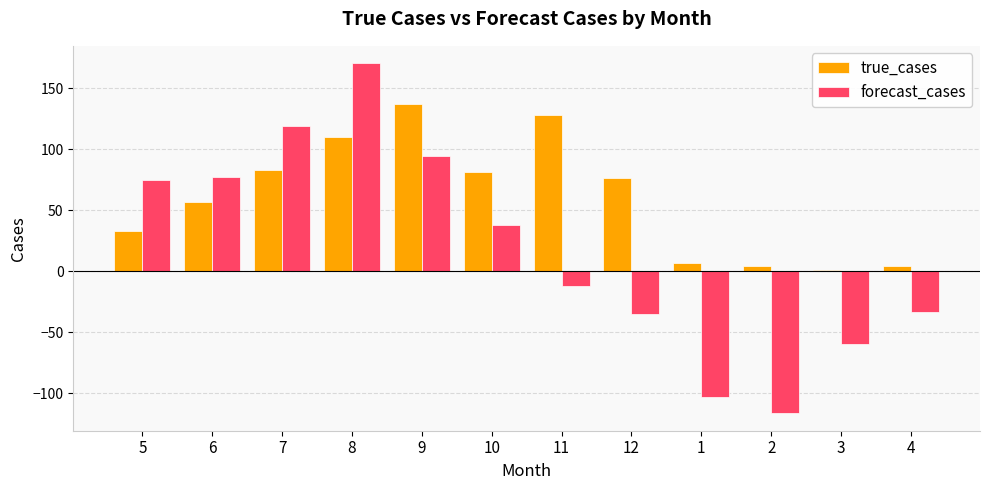

The value of forecast_cases at 10 is 7.8. True or false?

False